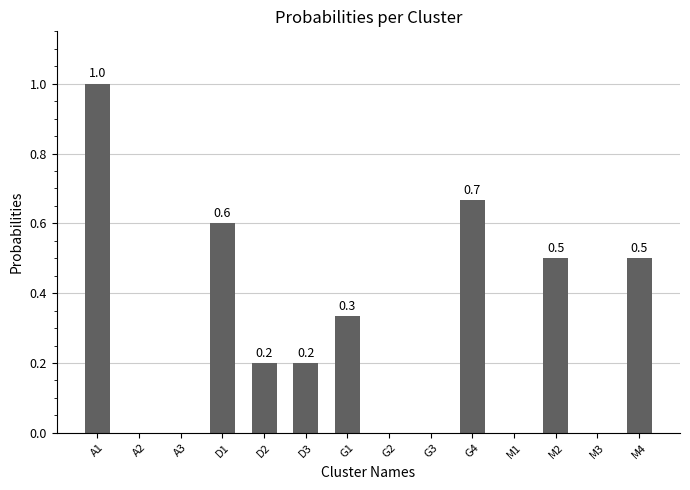

Reading left to right, what are all the values shown in this chart?

1.0	0.0	0.0	0.6	0.2	0.2	0.3	0.0	0.0	0.7	0.0	0.5	0.0	0.5